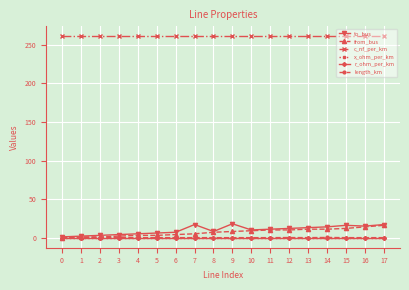

The x_ohm_per_km series shows 0.1 at 8. True or false?

True